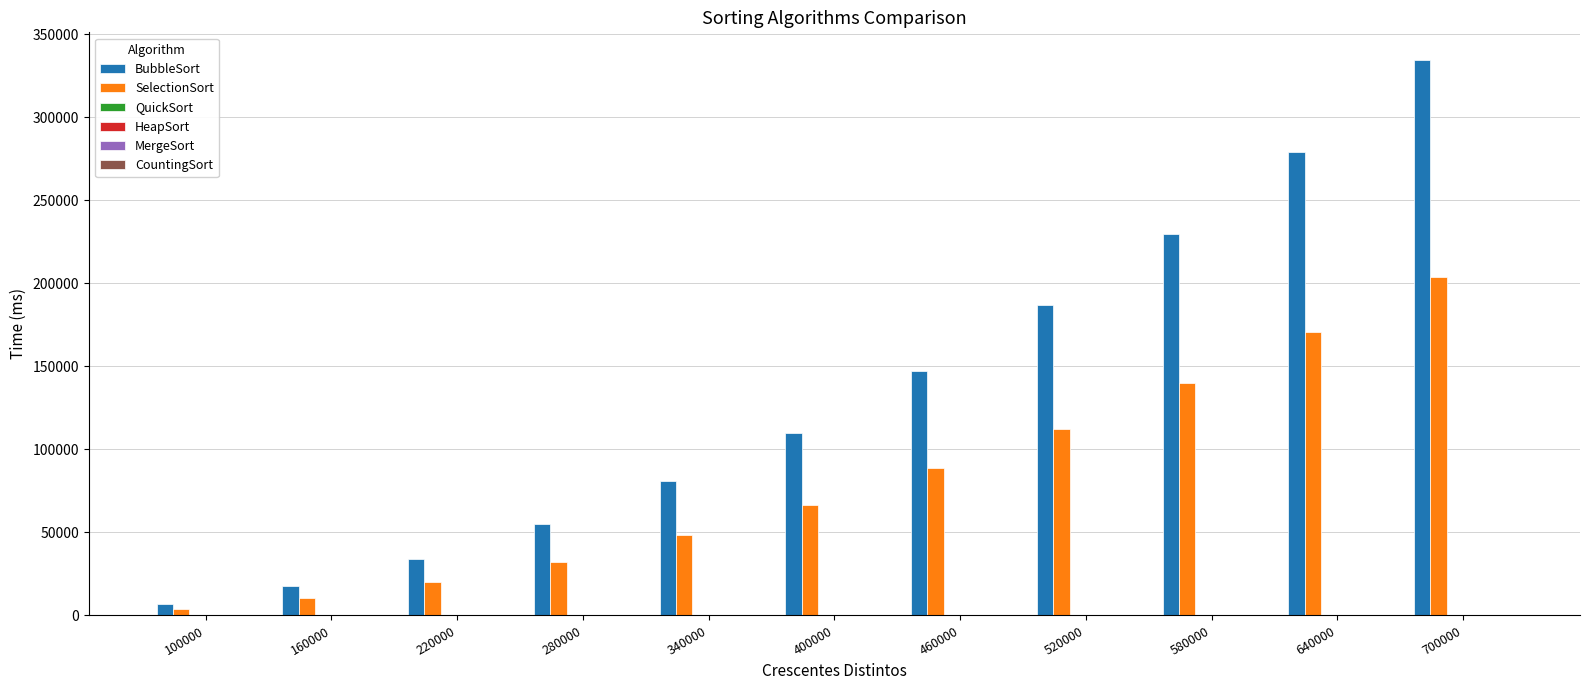

Which series has the largest total across all categories?

BubbleSort